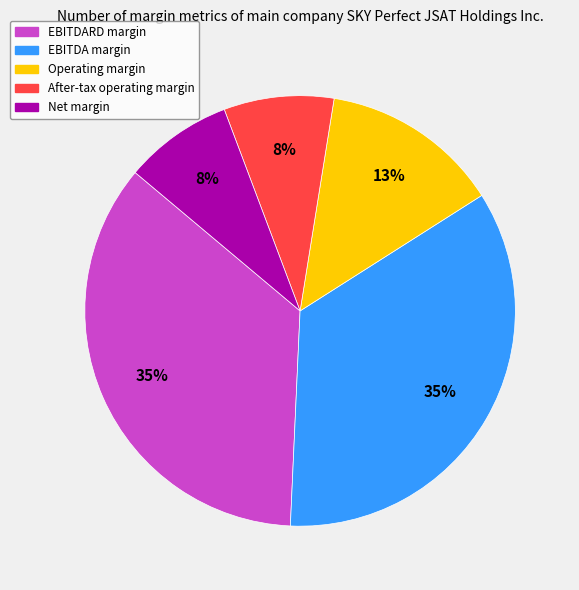

Count the number of slices in the pie.

5